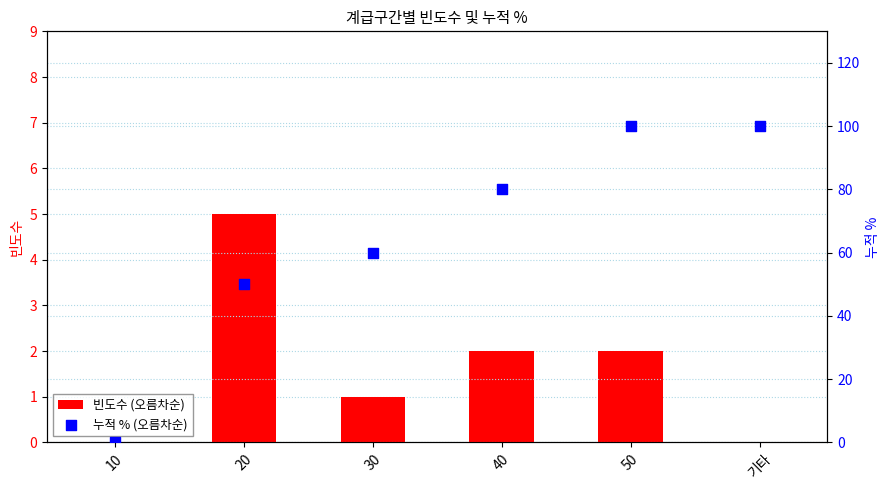

Which series contains the highest Y value?

누적 % (오름차순)